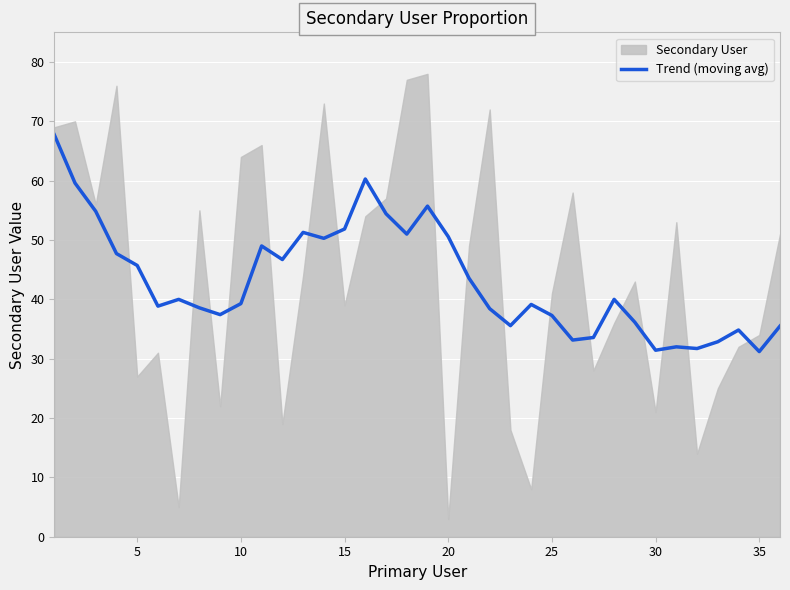

How many lines are shown in the chart?

1